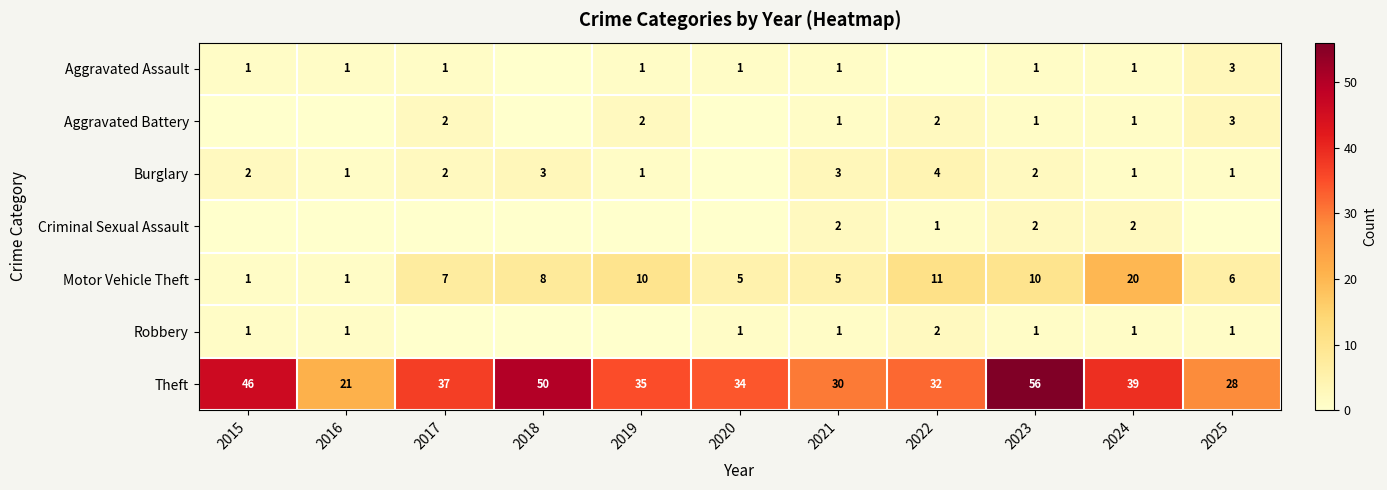

What is the total value across all series at 2025?

42